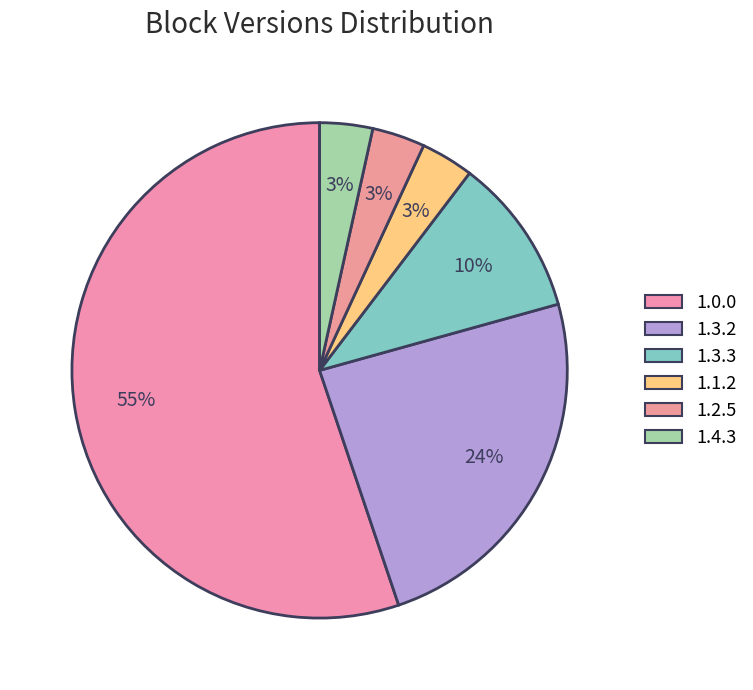

To the nearest percent, what is the average slice percentage?

17%